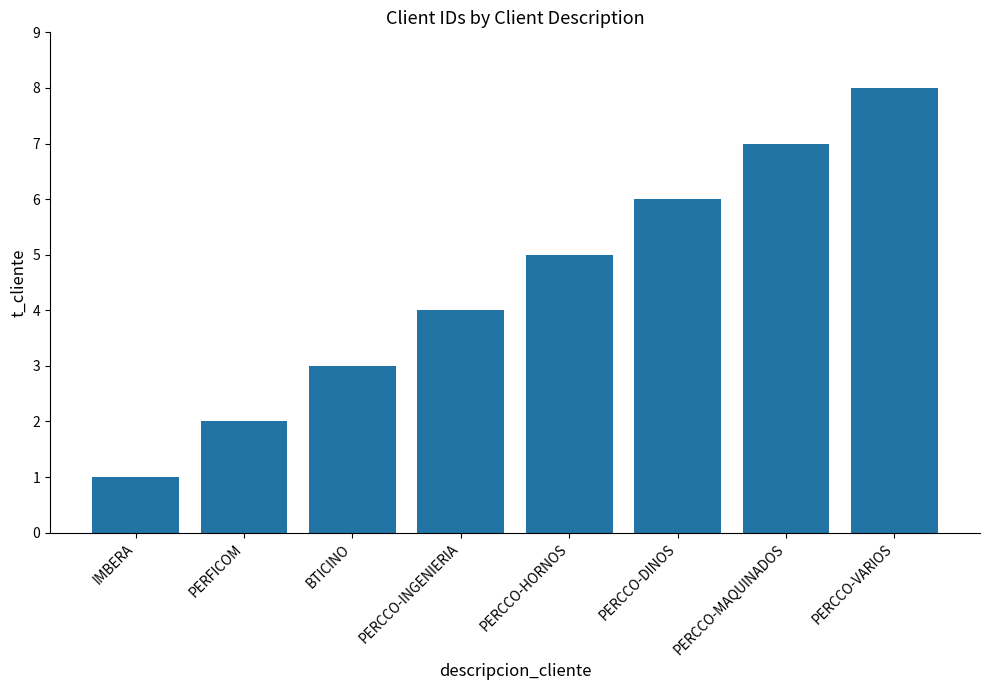

Reading left to right, list all the values displayed in this chart.

IMBERA=1	PERFICOM=2	BTICINO=3	PERCCO-INGENIERIA=4	PERCCO-HORNOS=5	PERCCO-DINOS=6	PERCCO-MAQUINADOS=7	PERCCO-VARIOS=8